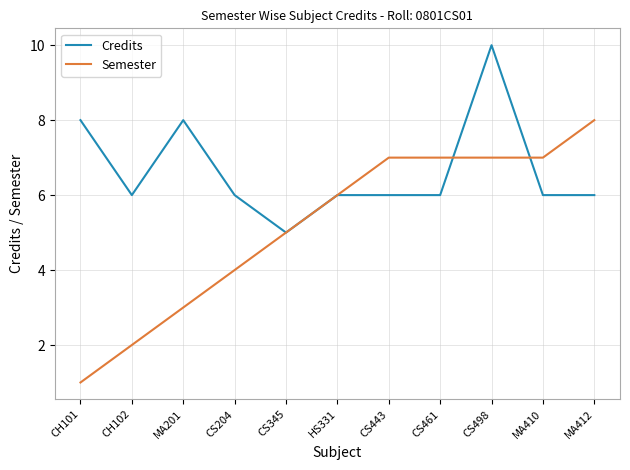

Read the Semester value at CS498.

7